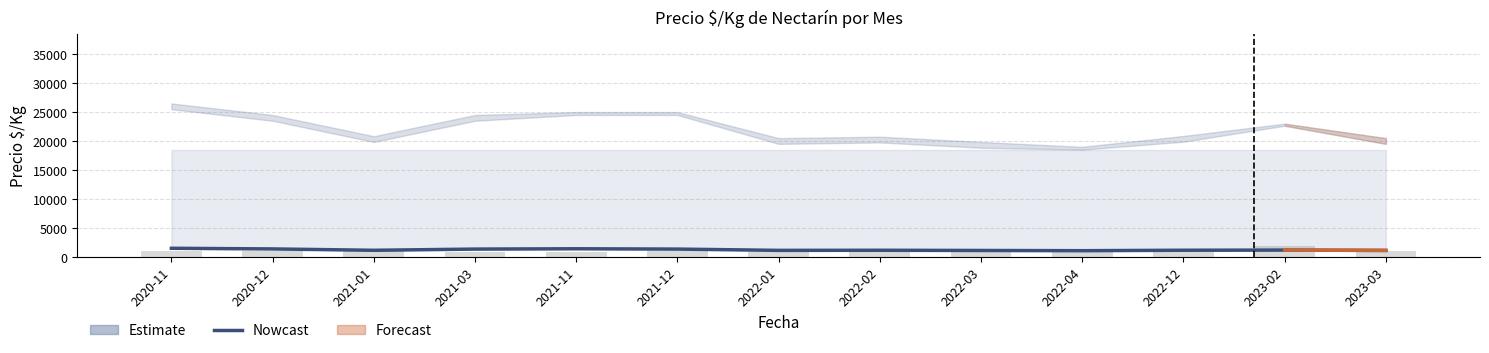

What is the difference between the maximum and minimum values in the Precio $/Kg series?

417.0